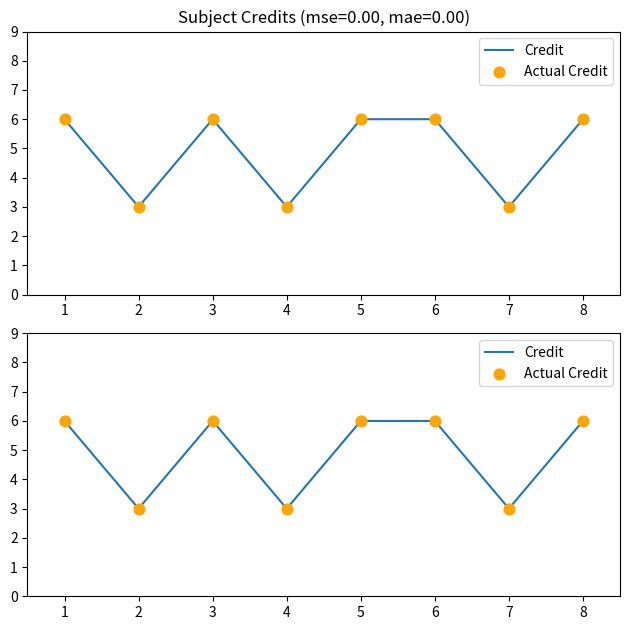

Which series has the largest total across all categories?

Credit